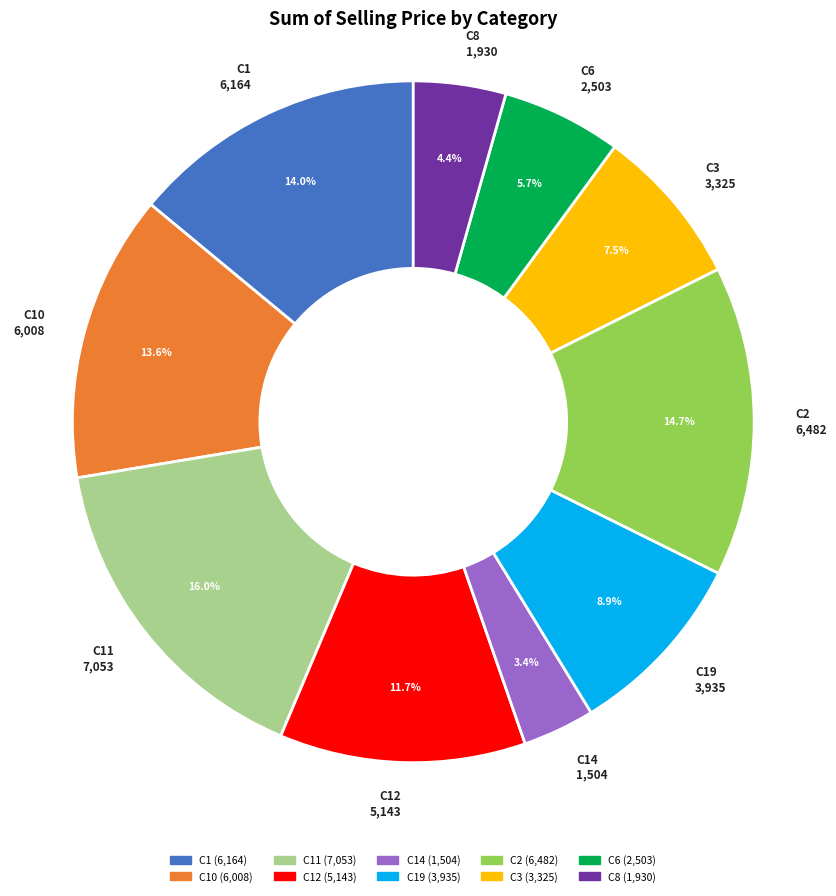

Is there any slice that represents more than half of the pie?

No